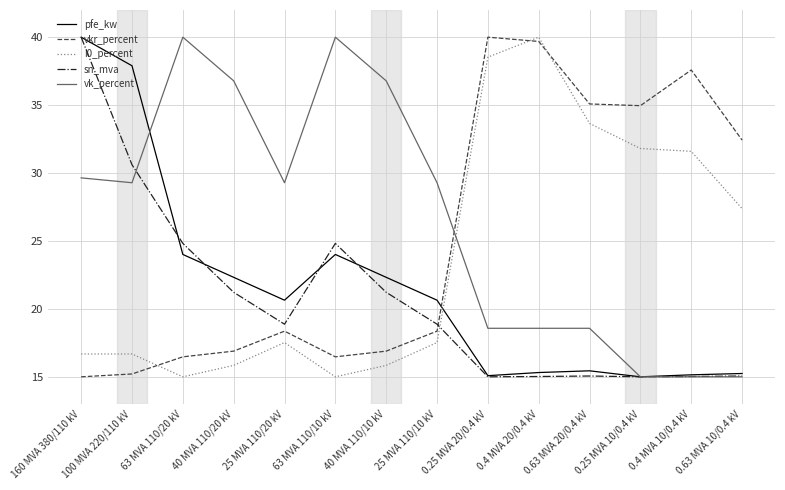

At 40 MVA 110/20 kV, list the series in order from smallest to largest.

i0_percent, vkr_percent, sn_mva, pfe_kw, vk_percent